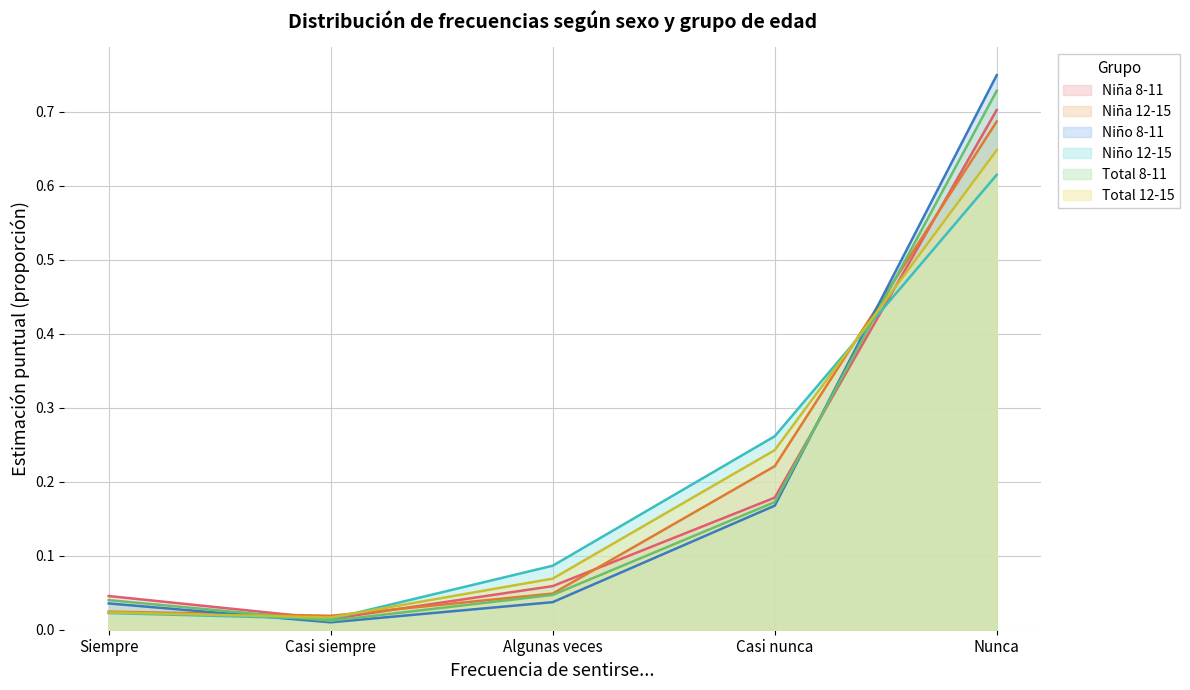

Which category has the highest value across all series?

Nunca